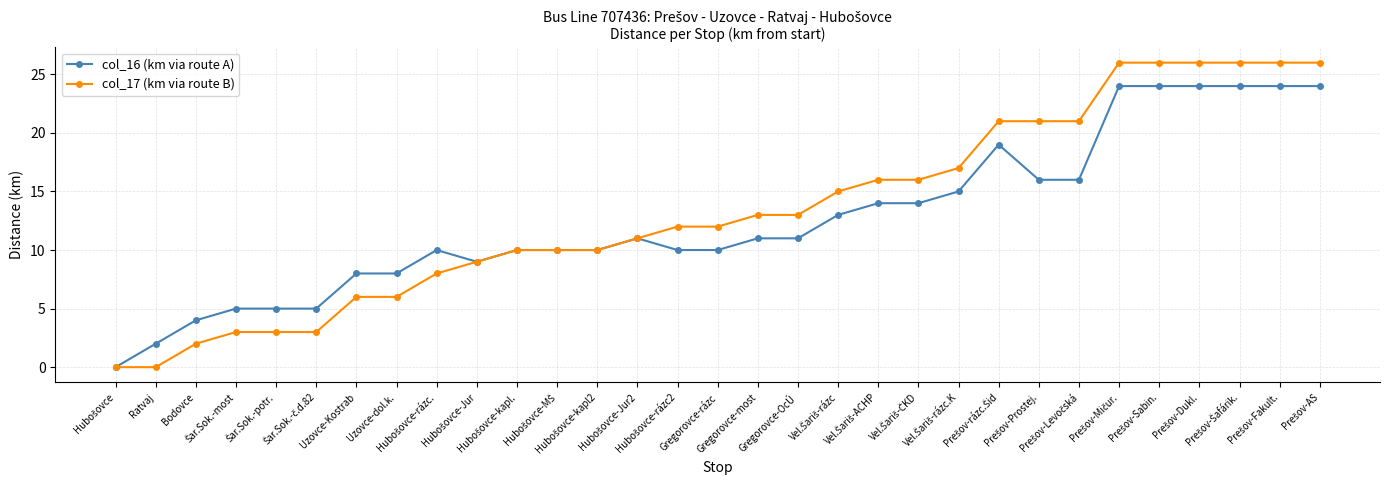

Rank the series by their maximum value, from lowest to highest.

col_16 (km via route A), col_17 (km via route B)